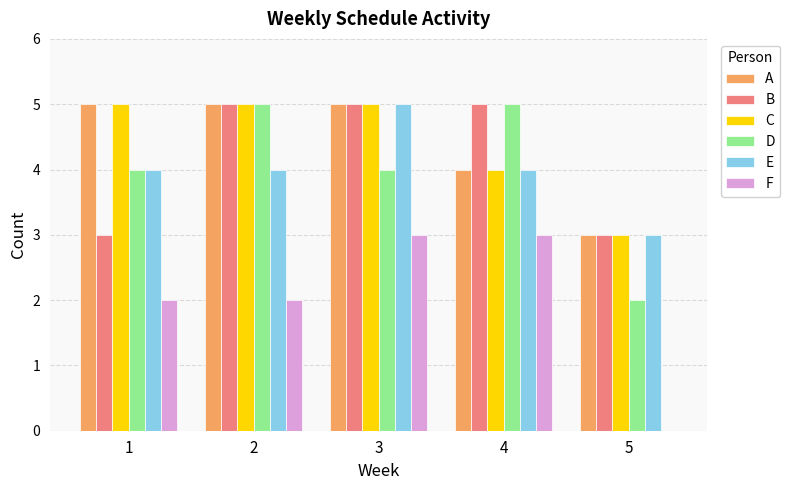

What is the total value across all series at 2?

26